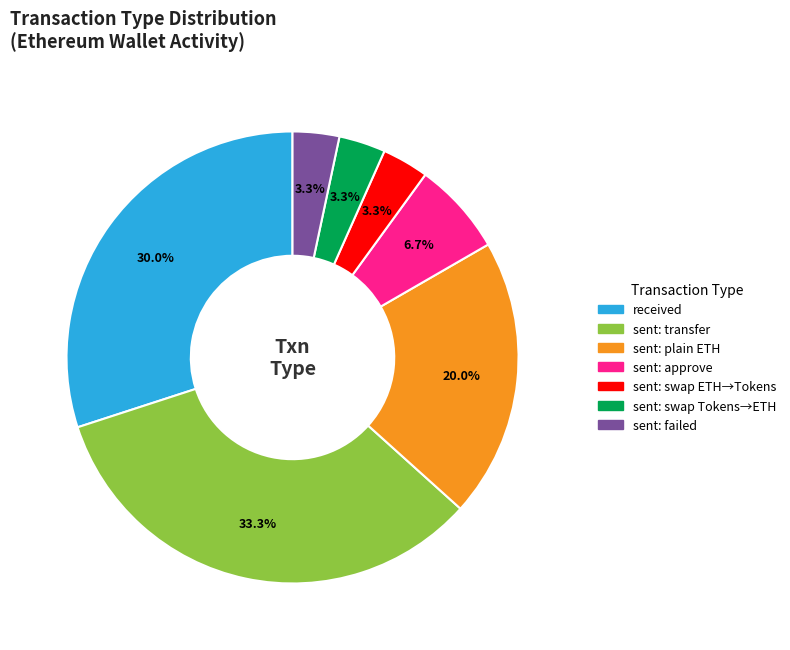

Is there any slice that represents more than half of the pie?

No